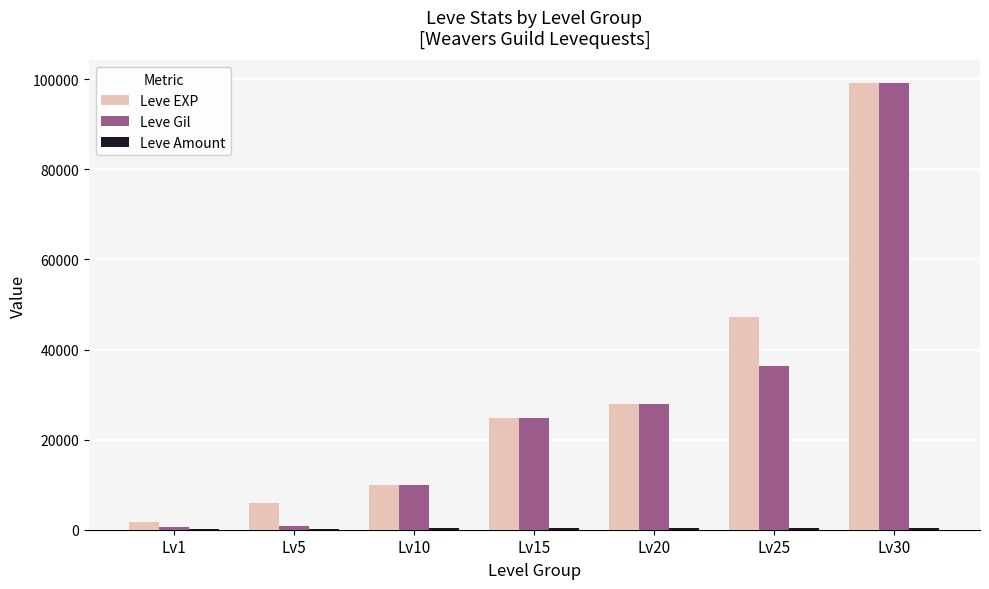

Where is Leve Gil nearest to the value 49955?

Lv25